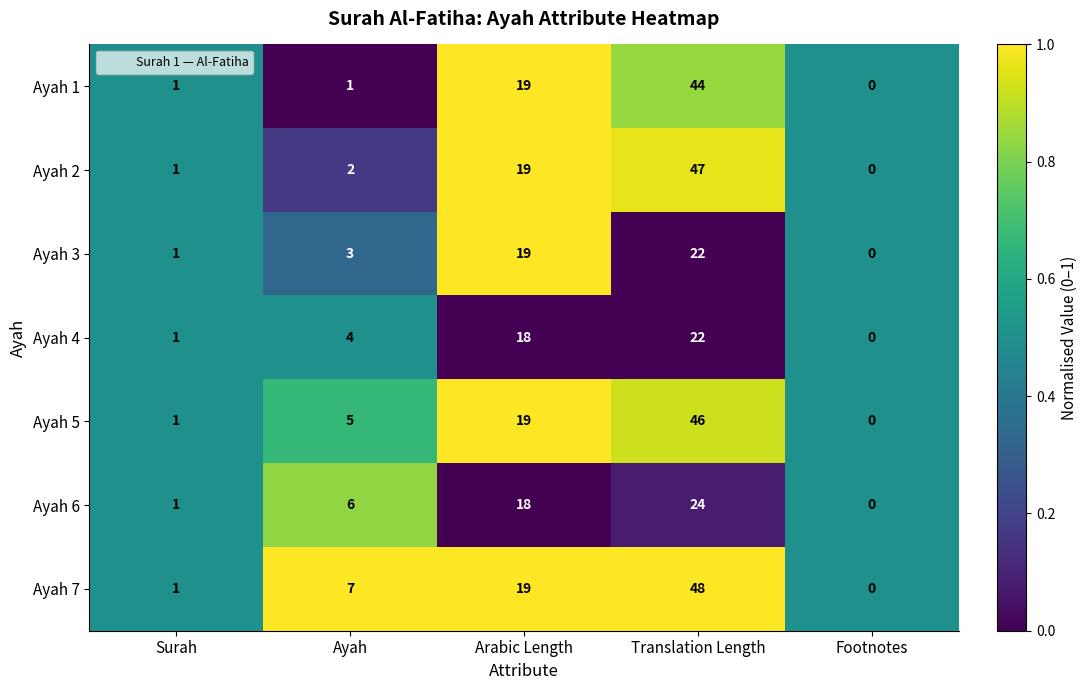

What is the difference between the maximum and minimum values in the Ayah 3 series?

22